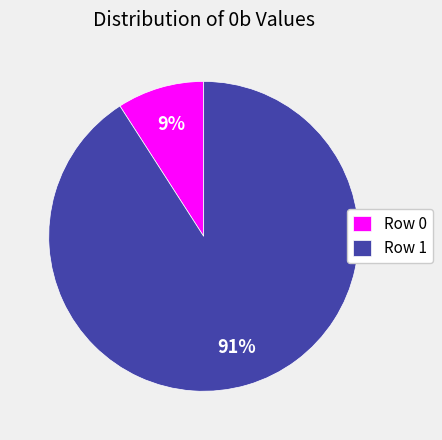

Does Row 1 account for over 50% of the chart?

Yes